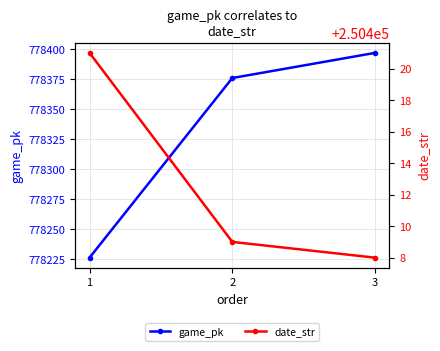

What is the average value of the game_pk series?

778333